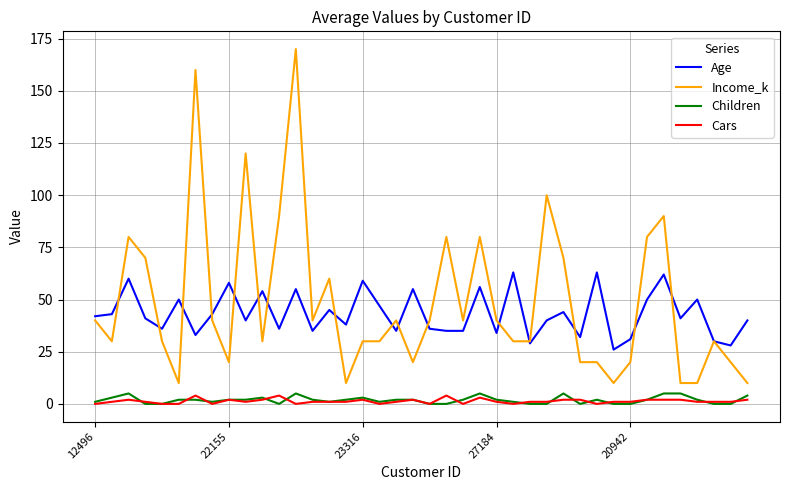

What are all the series names shown in the legend?

Age, Income_k, Children, Cars